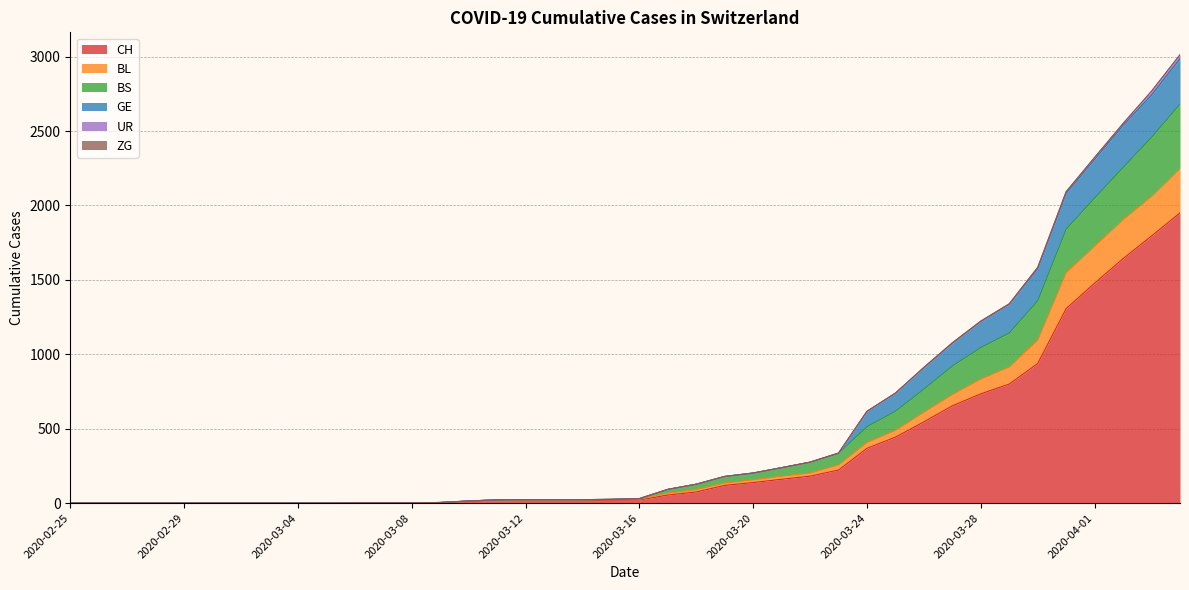

What is the maximum value shown in the chart?

3013